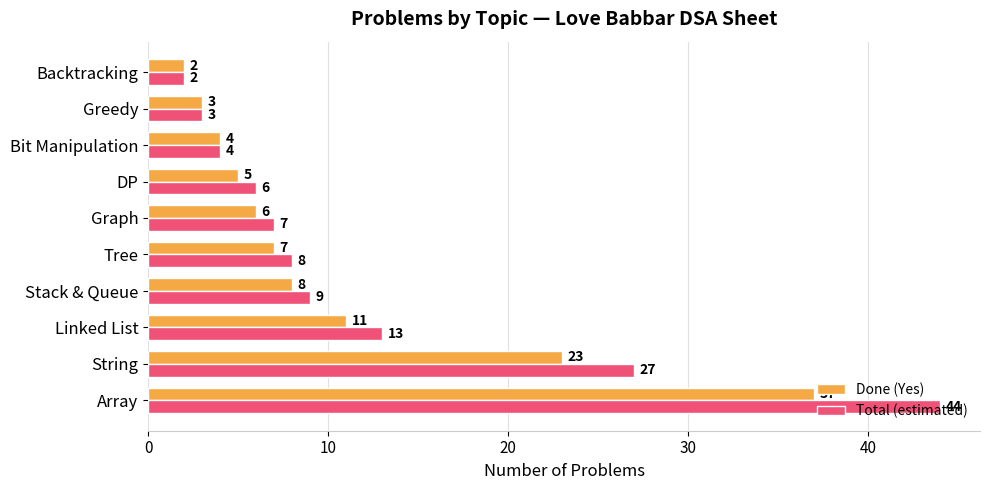

What is the difference between the Done (Yes) values at DP and Linked List?

6